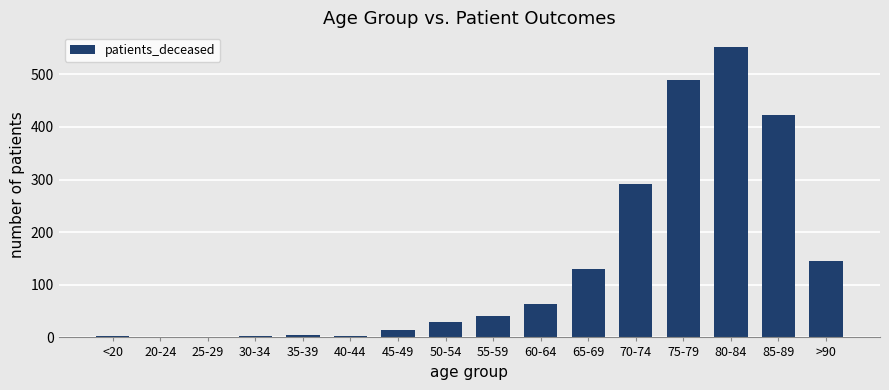

Read the value at 70-74.

291